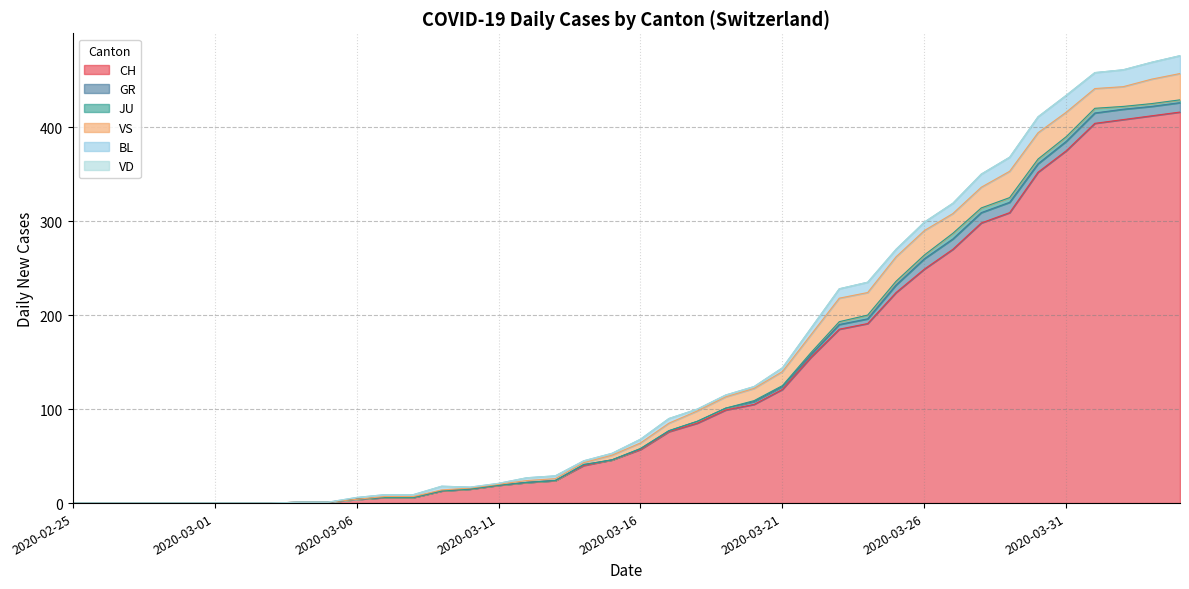

Which series has the largest total across all categories?

CH